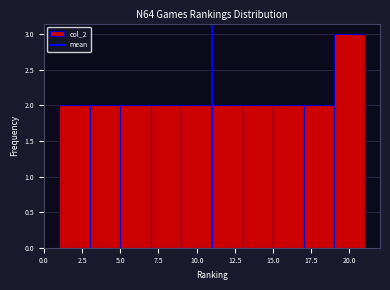

What is the height of the bar covering 1 to 3 on the x-axis? The values are not printed on the chart, so give them approximately, as read against the axis.

2